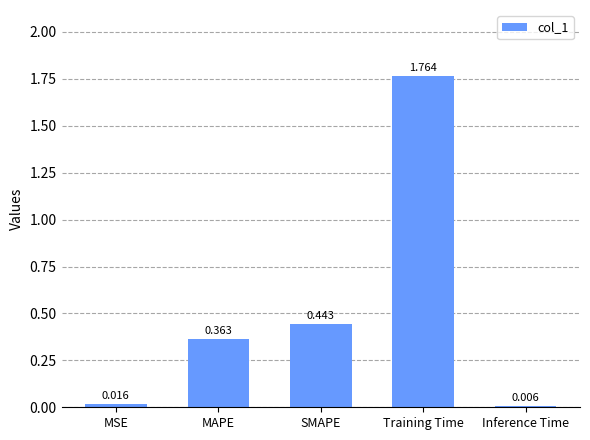

Where is the data nearest to the value 0?

Inference Time